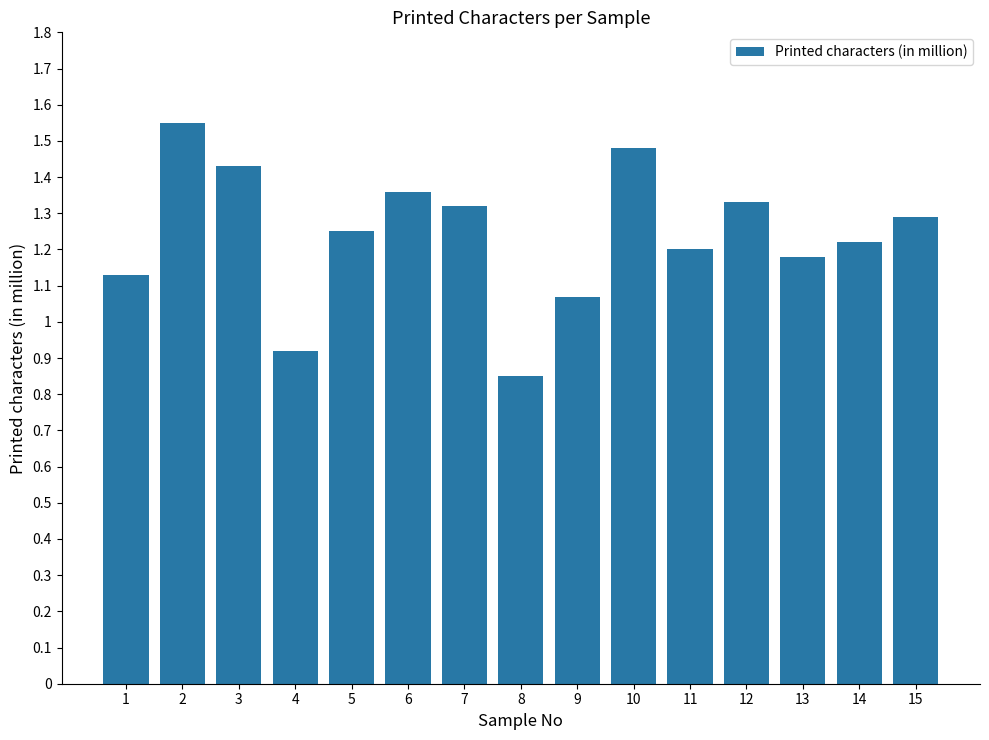

Count the values in the range 1 to 2.

13